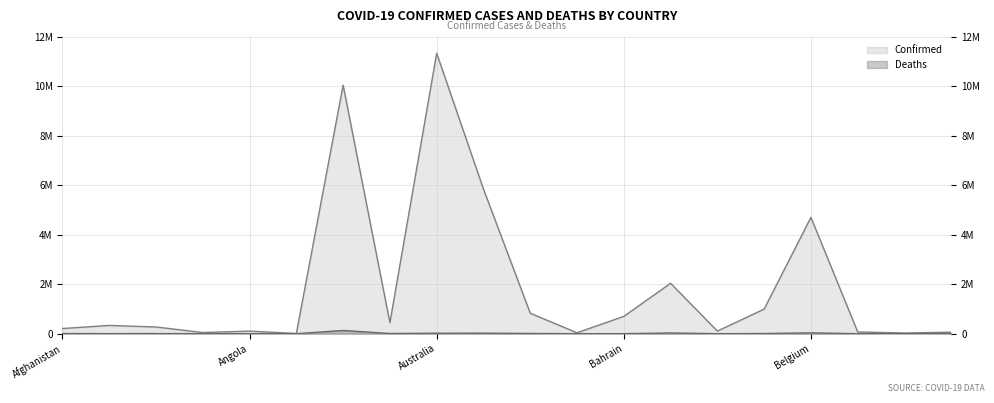

Which series has the largest total across all categories?

Confirmed